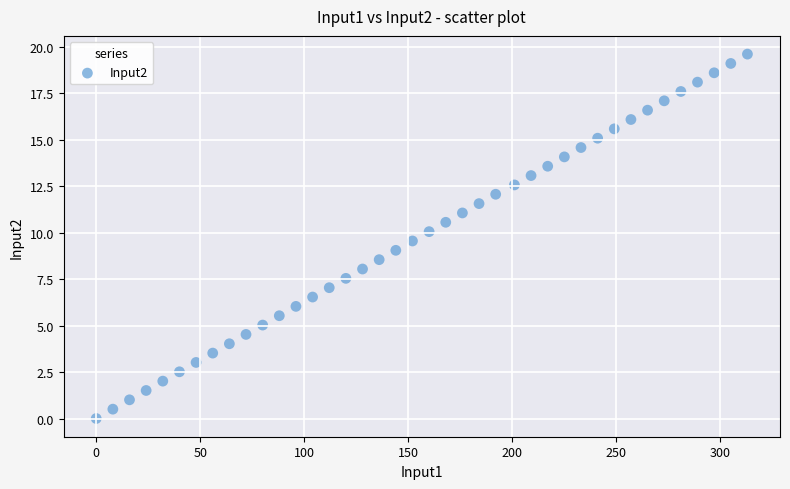

What is the range of Y values (max minus min)?

19.6